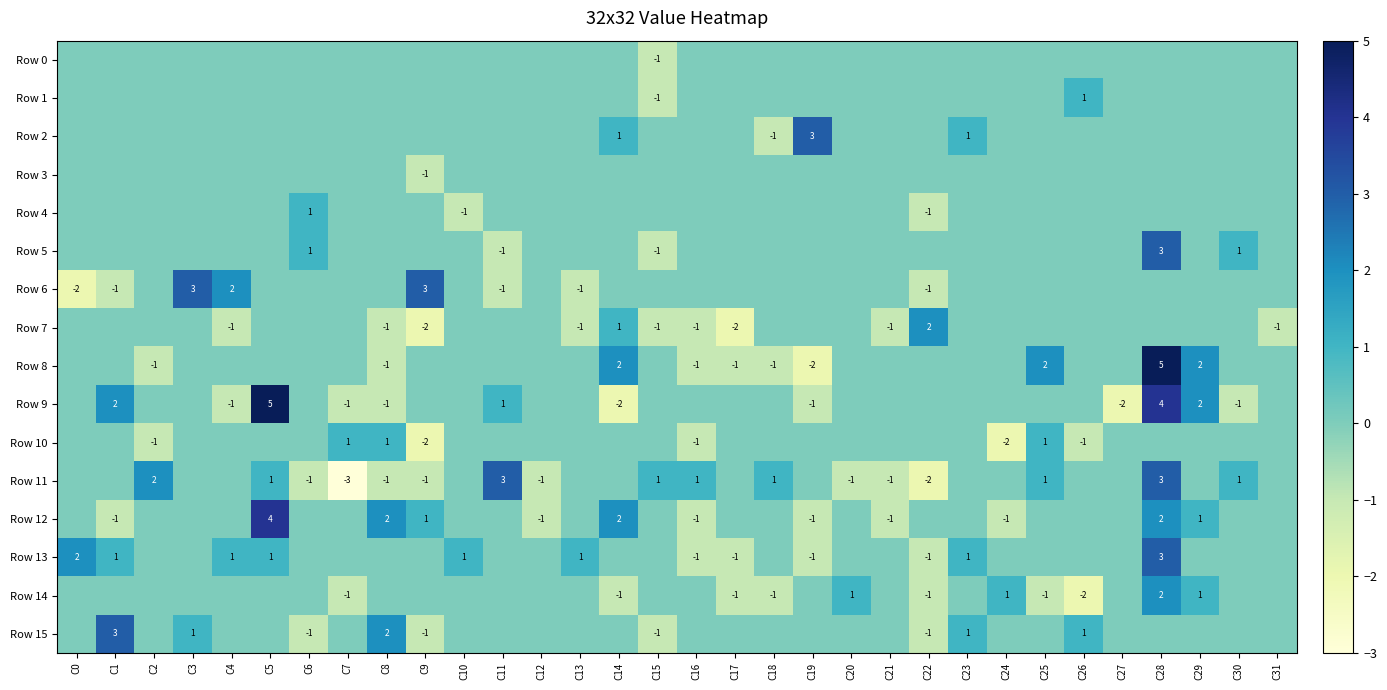

What is the difference between the Row 11 values at C8 and C2?

3